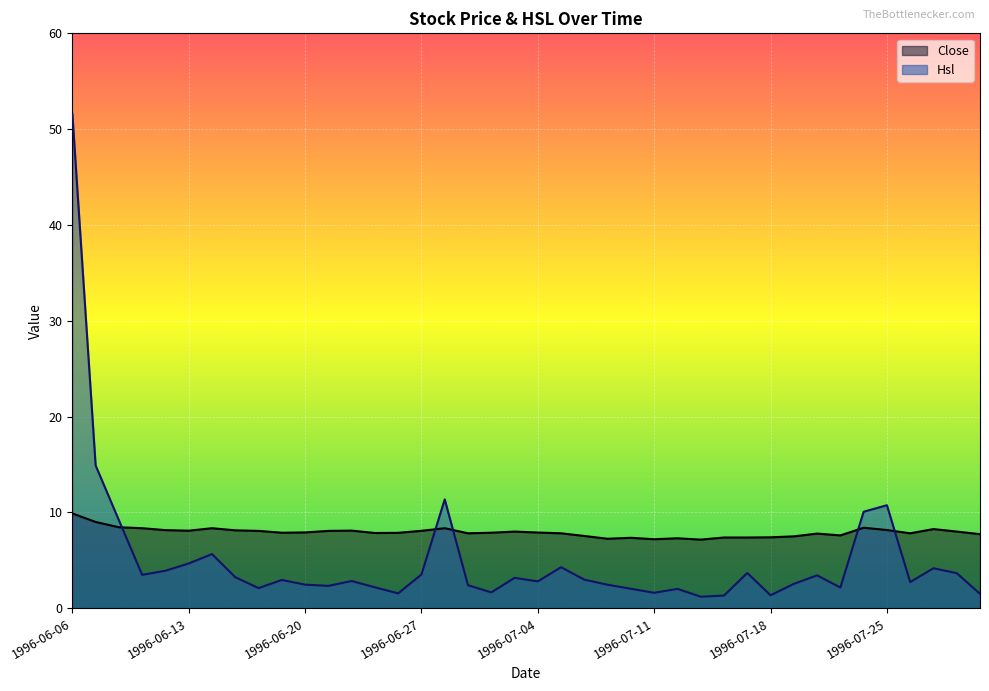

At which label is Hsl closest to 26?

1996-06-07